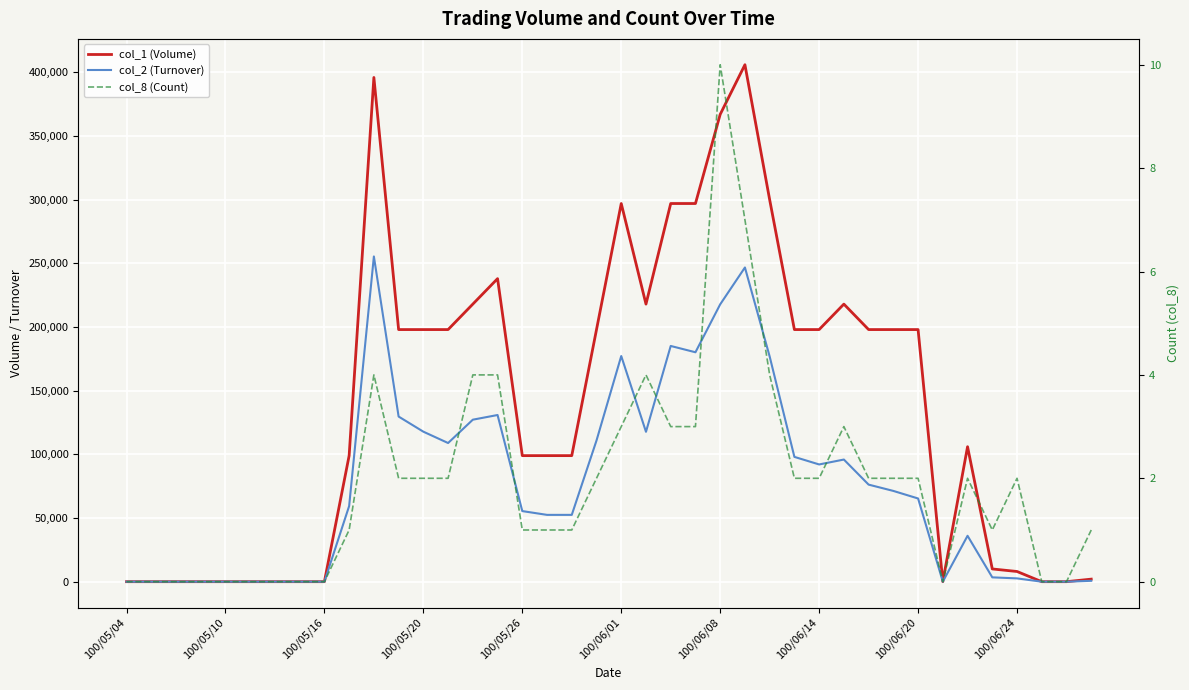

Which series changed the most between 12 and 14?

col_1 (Volume)